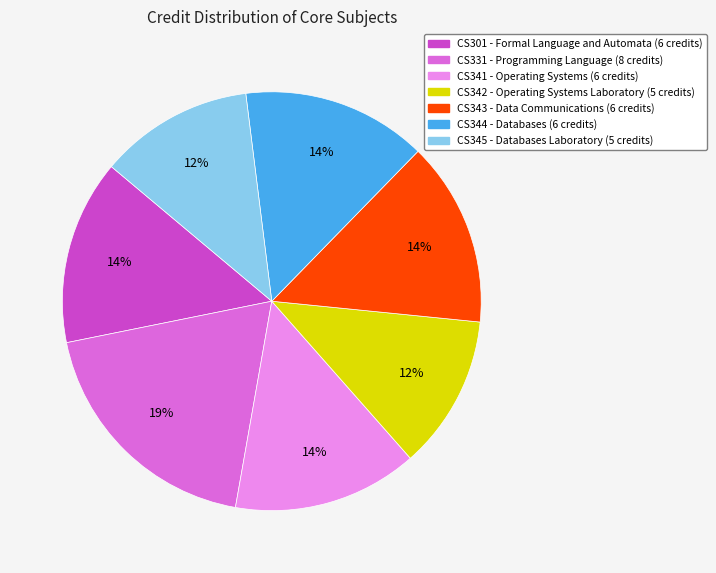

Is the sum of CS331 - Programming Language (8 credits) and CS345 - Databases Laboratory (5 credits) greater than half?

No